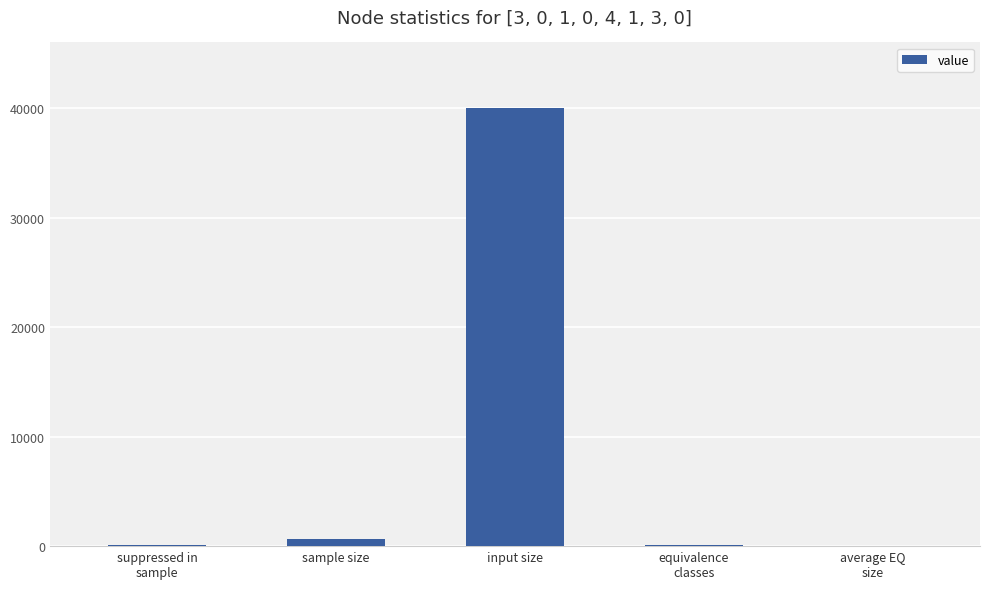

Where is the data nearest to the value 20002?

sample size